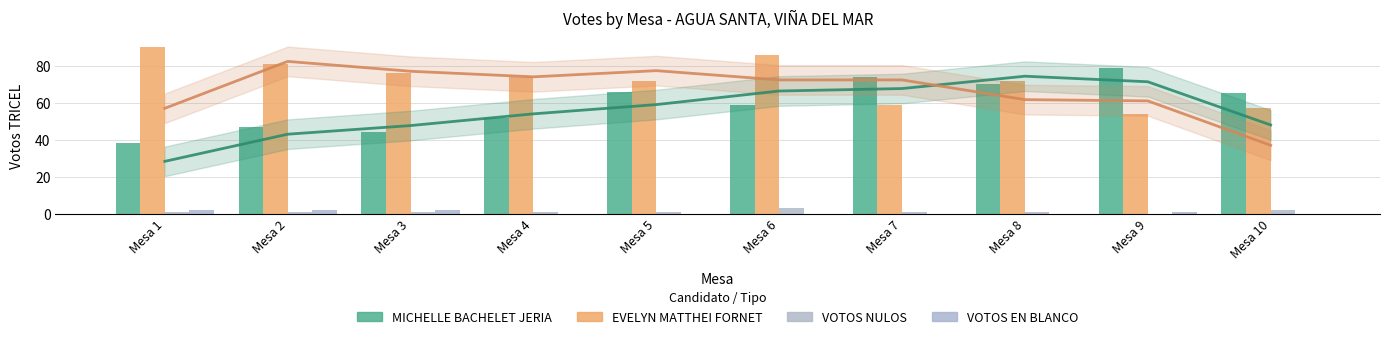

Reading left to right, extract all data points from this chart.

MICHELLE BACHELET JERIA: Mesa 1=38	Mesa 2=47	Mesa 3=44	Mesa 4=52	Mesa 5=66	Mesa 6=59	Mesa 7=74	Mesa 8=70	Mesa 9=79	Mesa 10=65
EVELYN MATTHEI FORNET: Mesa 1=90	Mesa 2=81	Mesa 3=76	Mesa 4=74	Mesa 5=72	Mesa 6=86	Mesa 7=59	Mesa 8=72	Mesa 9=54	Mesa 10=57
VOTOS NULOS: Mesa 1=1	Mesa 2=1	Mesa 3=1	Mesa 4=1	Mesa 5=1	Mesa 6=3	Mesa 7=1	Mesa 8=1	Mesa 9=0	Mesa 10=2
VOTOS EN BLANCO: Mesa 1=2	Mesa 2=2	Mesa 3=2	Mesa 4=0	Mesa 5=0	Mesa 6=0	Mesa 7=0	Mesa 8=0	Mesa 9=1	Mesa 10=0